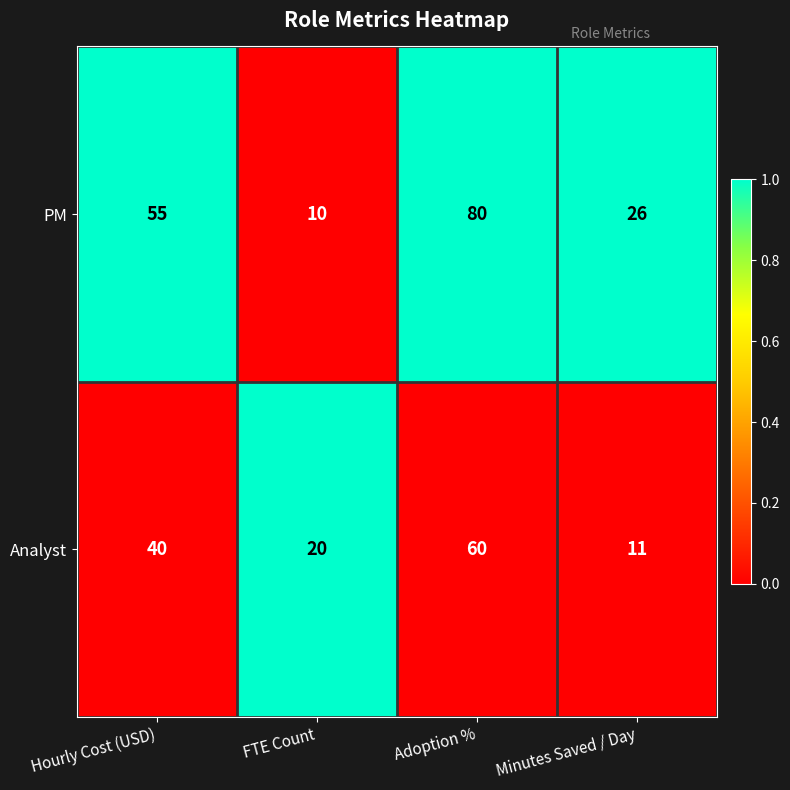

At which category is the sum across all series the highest?

Adoption %